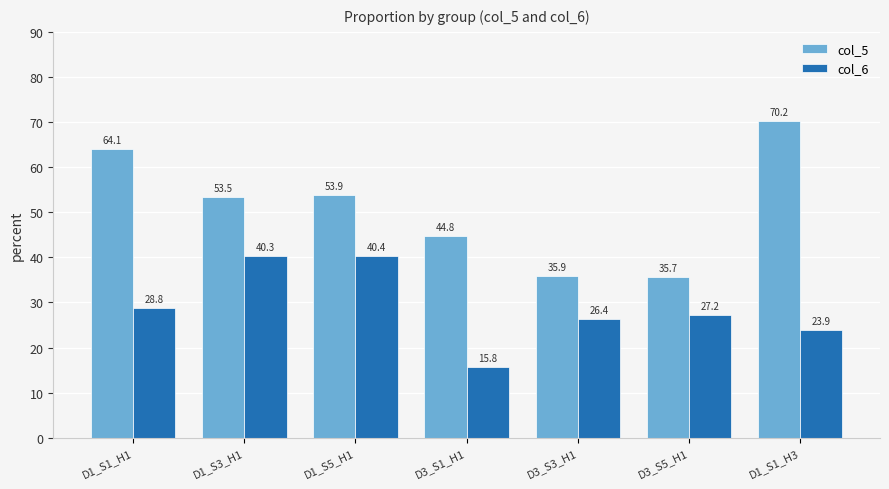

What is the approximate value of col_6 at D1_S1_H1?

28.8